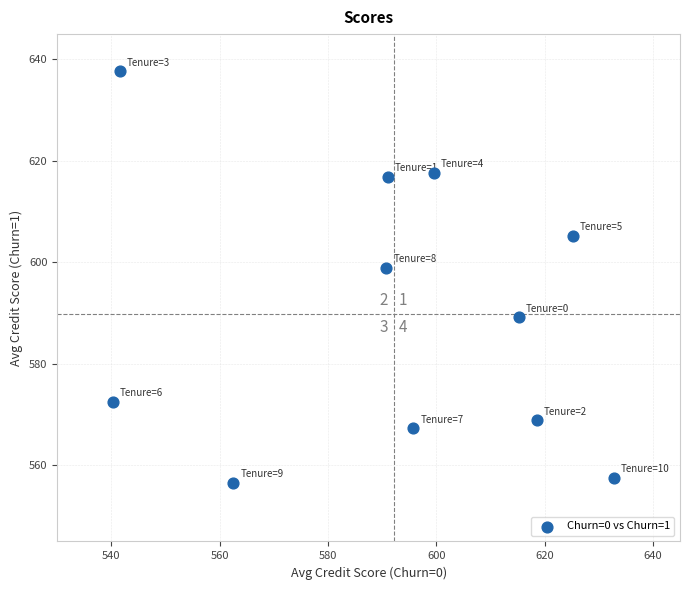

What Y value in the scatter plot is closest to 597?

599.0